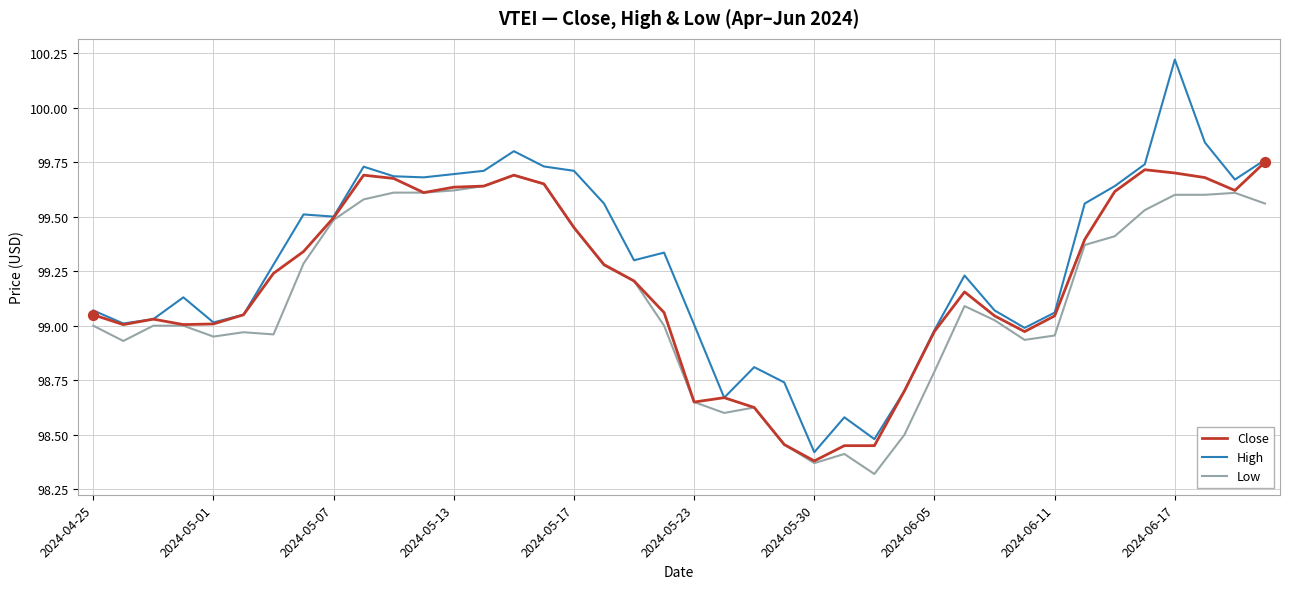

Which series has the largest total across all categories?

High